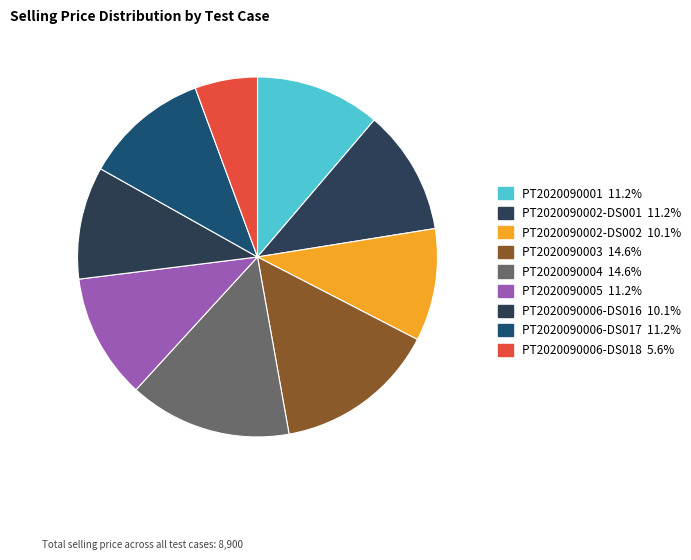

How many segments does this pie chart have?

9